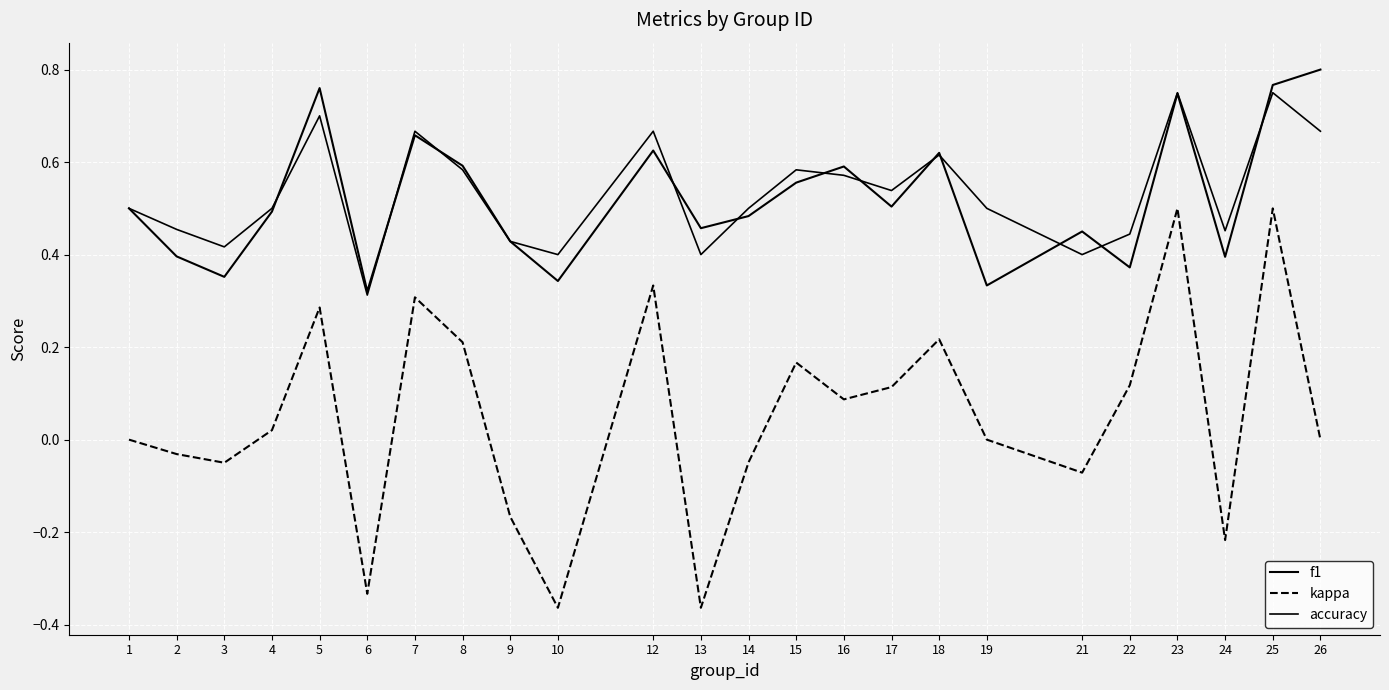

True or false: f1 has a value of 0.4 at 24.

True